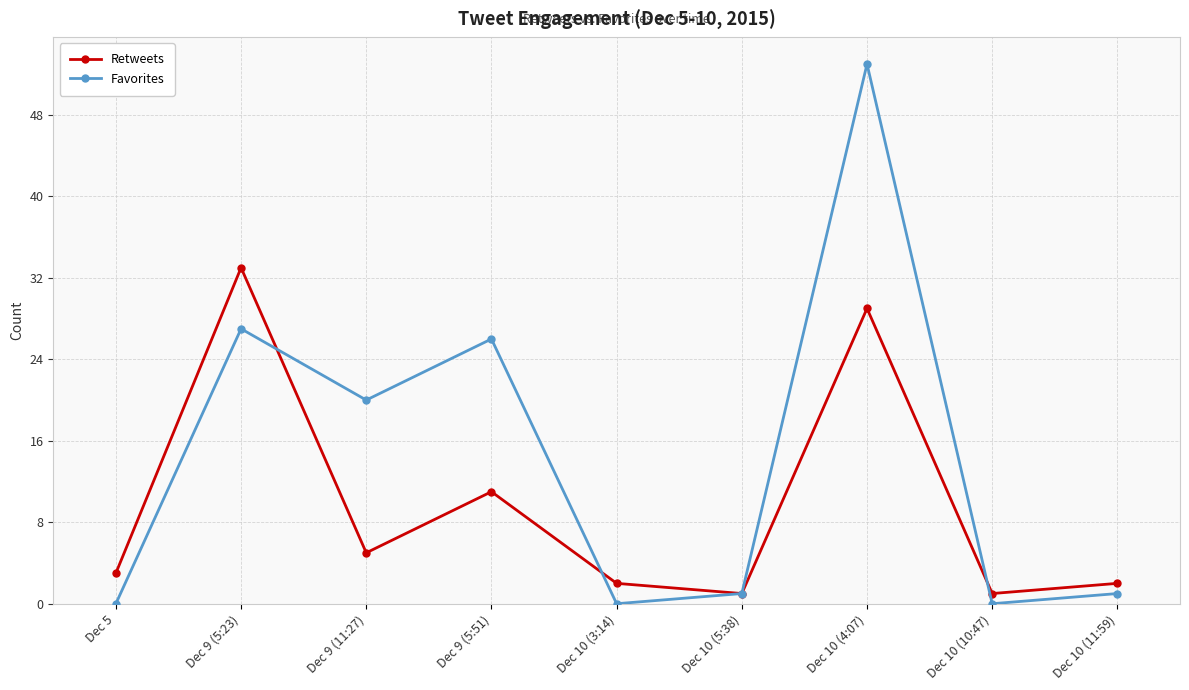

Which series has the largest total across all categories?

Favorites